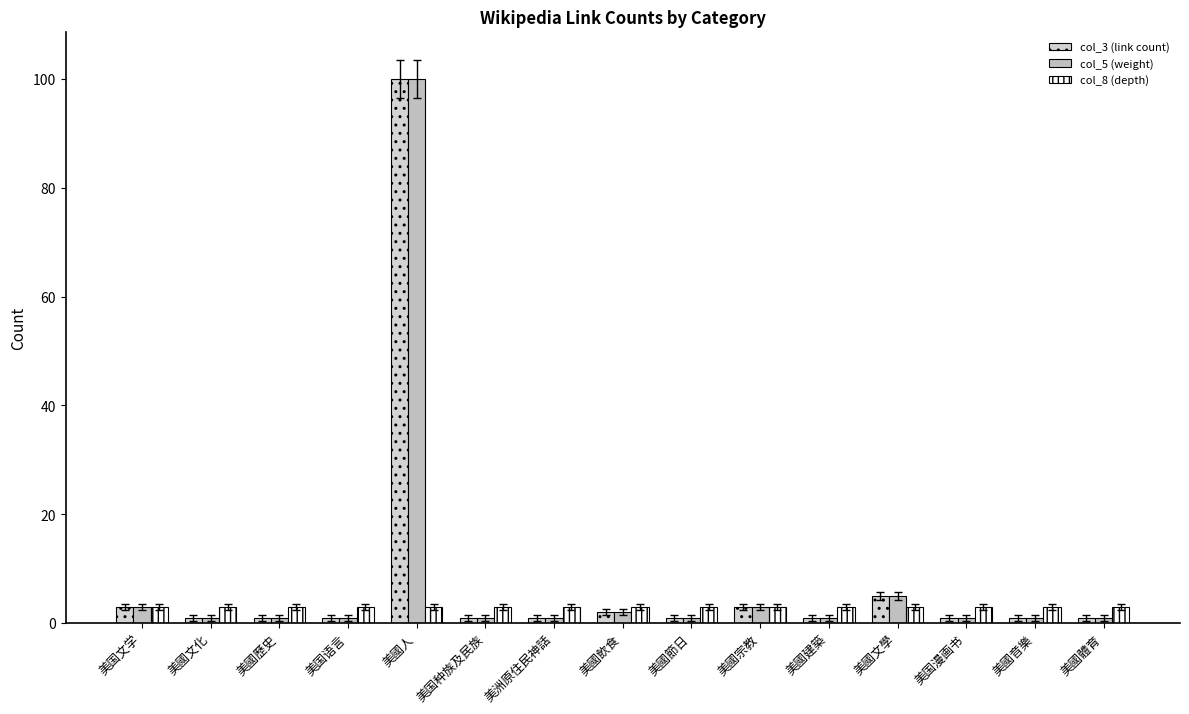

How many data points does each series have?

15